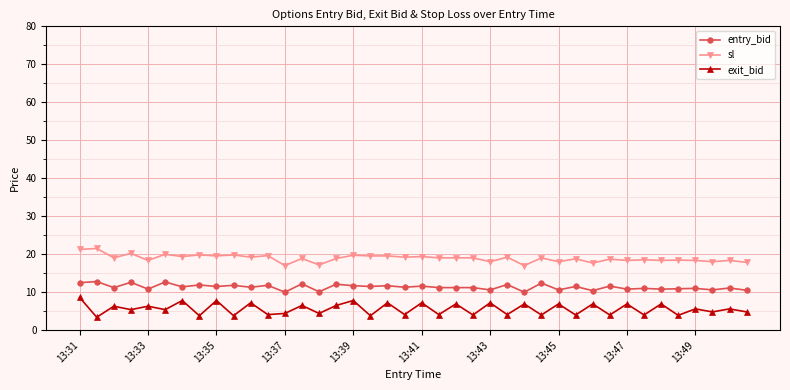

How many lines are shown in the chart?

3